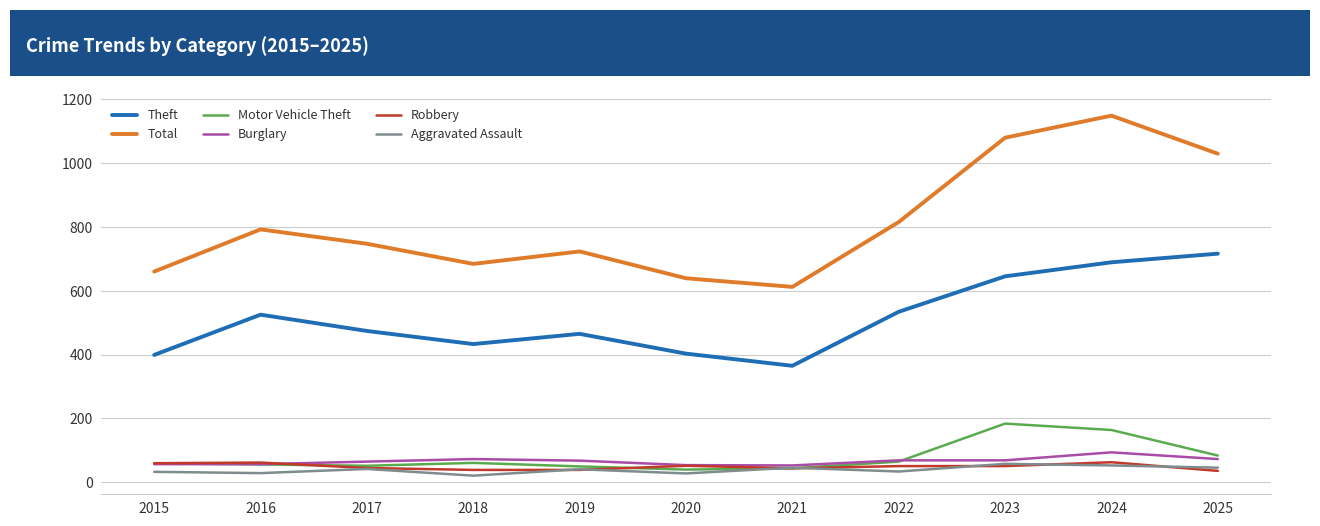

In Theft, how many points are lower than both neighbors (excluding endpoints)?

2